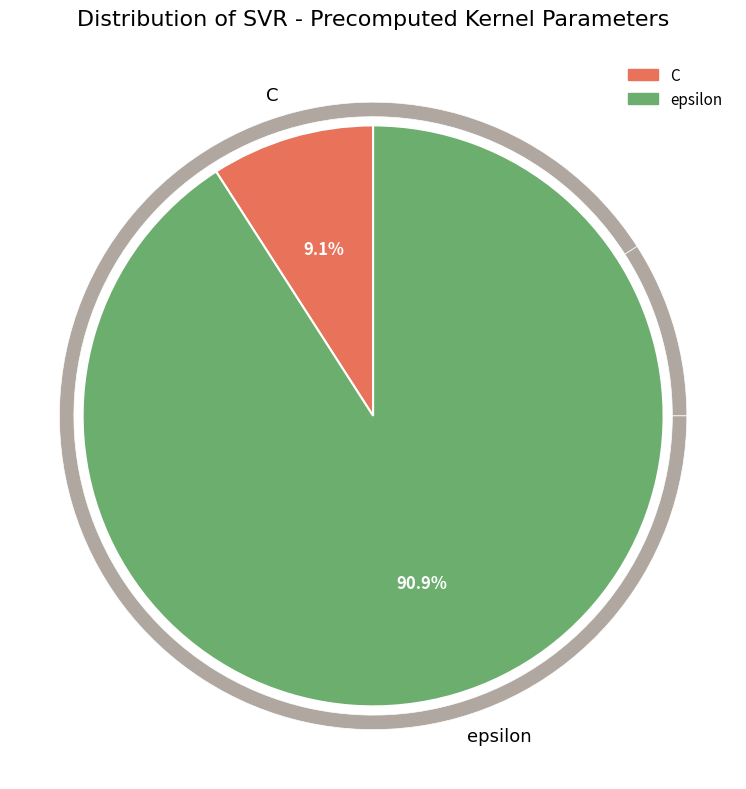

Which category has the smallest portion of the pie?

C